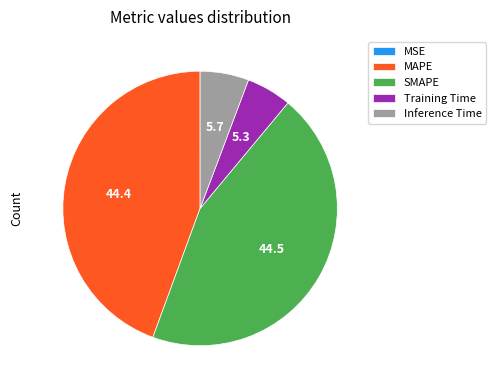

Which has a higher value, SMAPE or Inference Time?

SMAPE